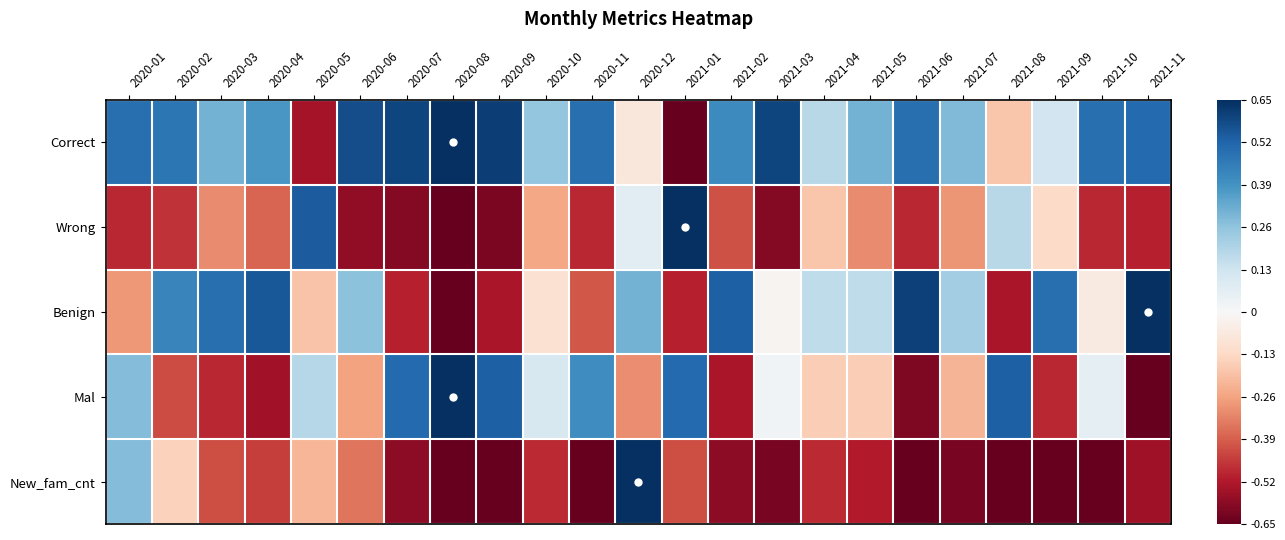

List the series in order of their peak value, highest first.

Correct, Wrong, Benign, Mal, New_fam_cnt